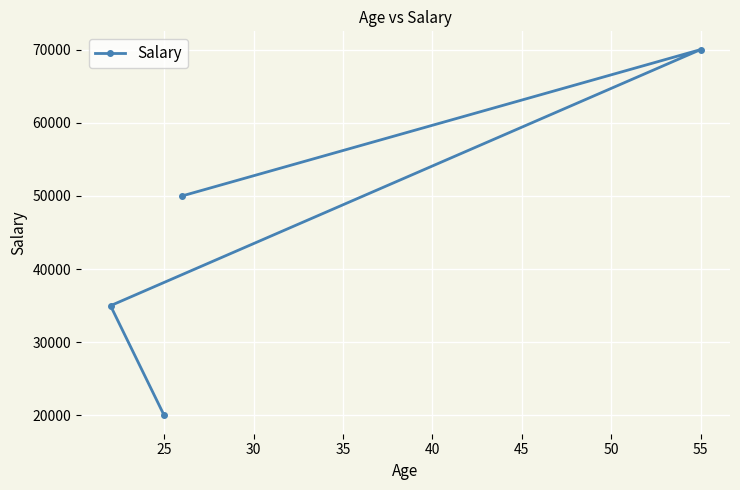

Reading right to left, what are all the values shown in this chart?

70000	50000	20000	35000